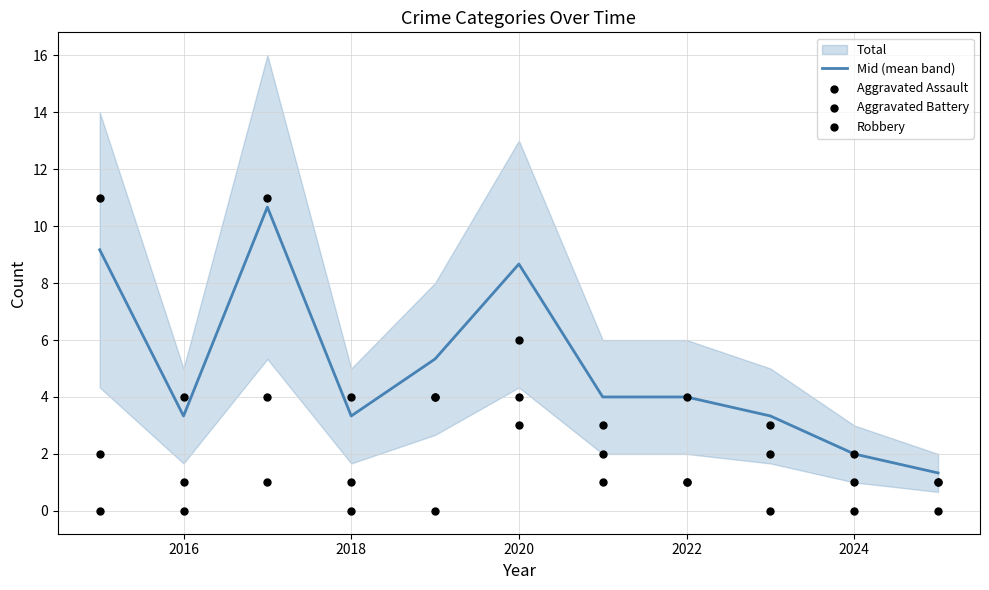

The value of Mid (mean band) at 2018 is 3.3. True or false?

True